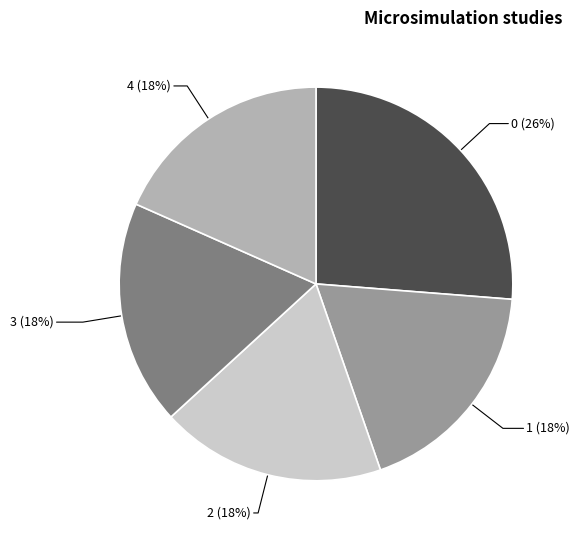

How many slices are in this pie chart?

5